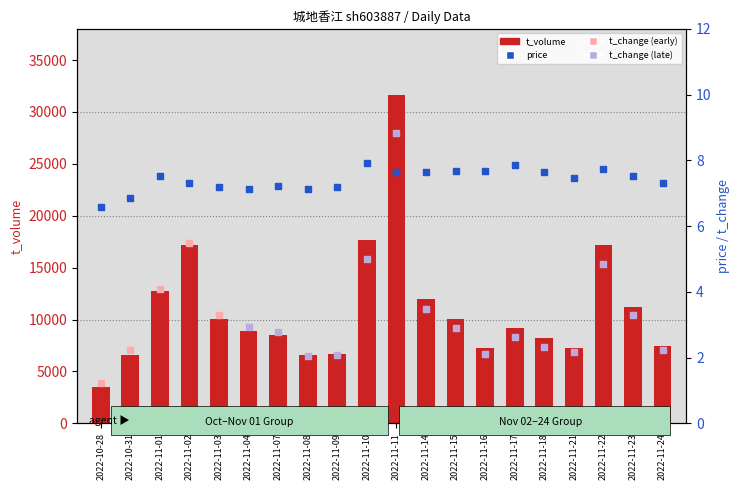

Which series has the largest total across all categories?

t_volume